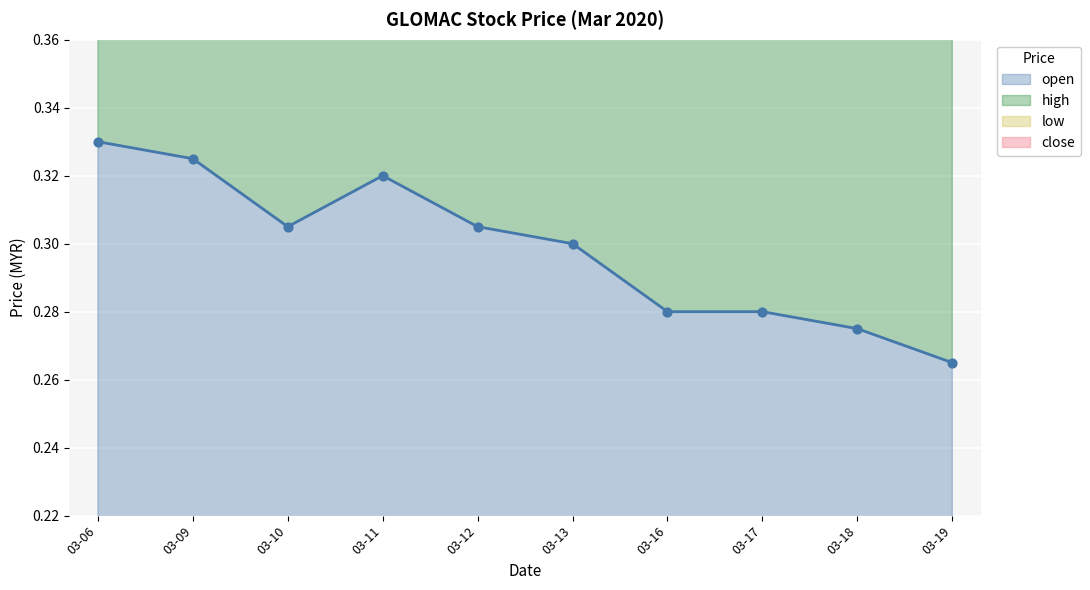

Where is open nearest to the value 0?

03-19